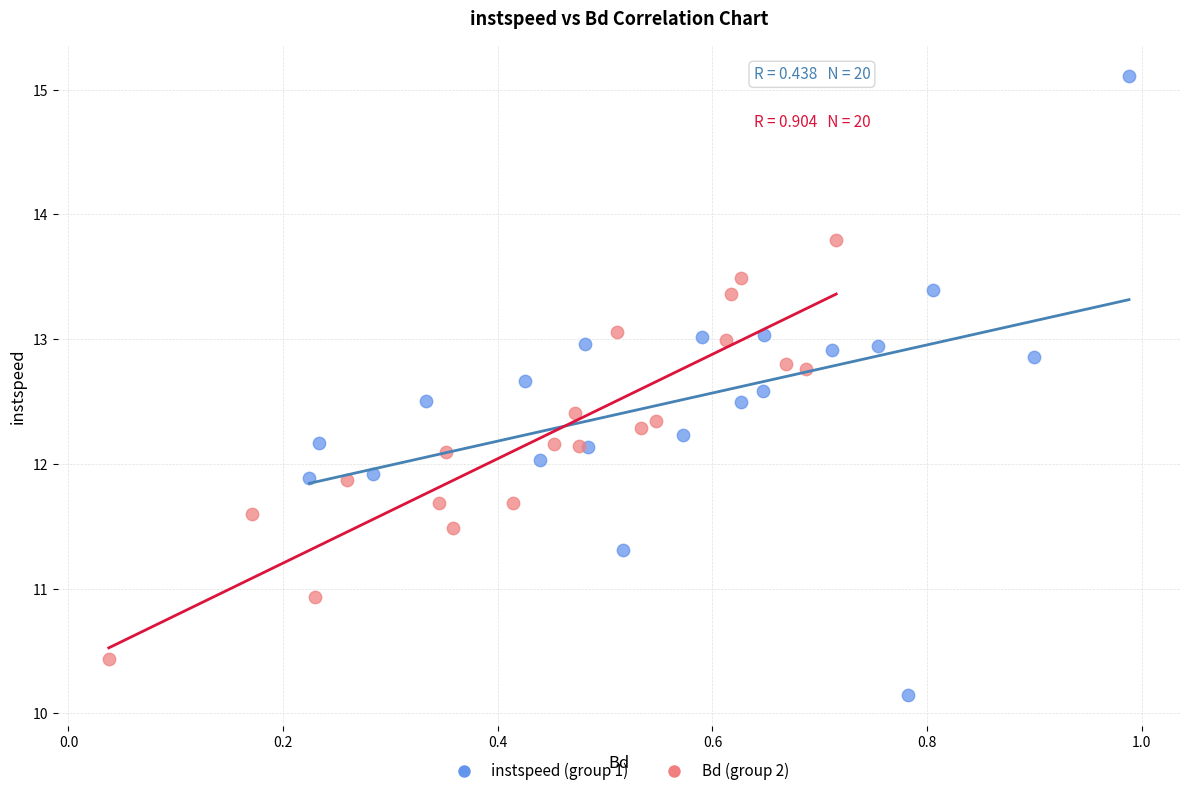

Which series contains the lowest Y value?

instspeed (group 1)